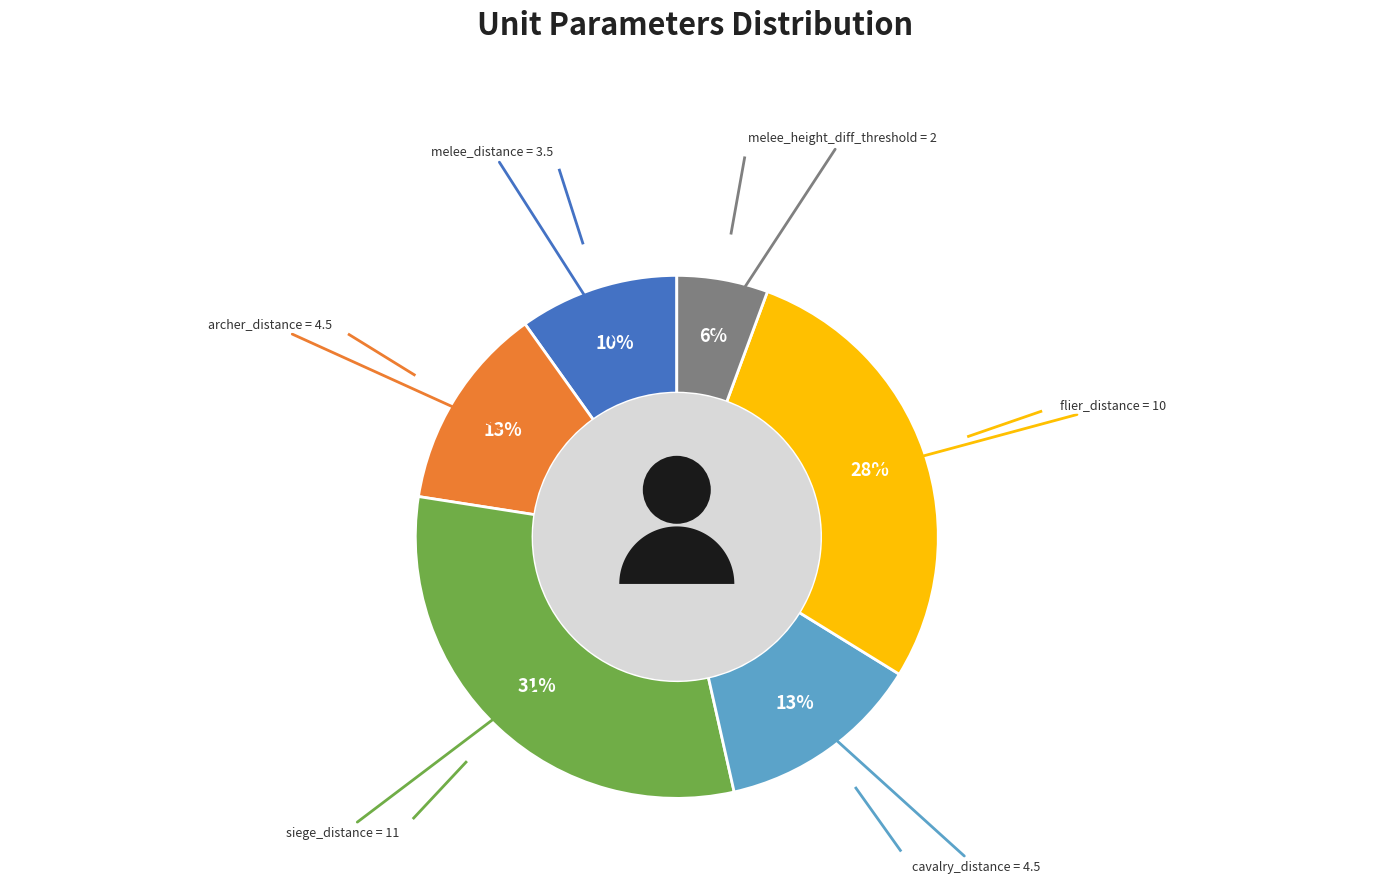

What is the total percentage of siege_distance and melee_distance?

40.8%